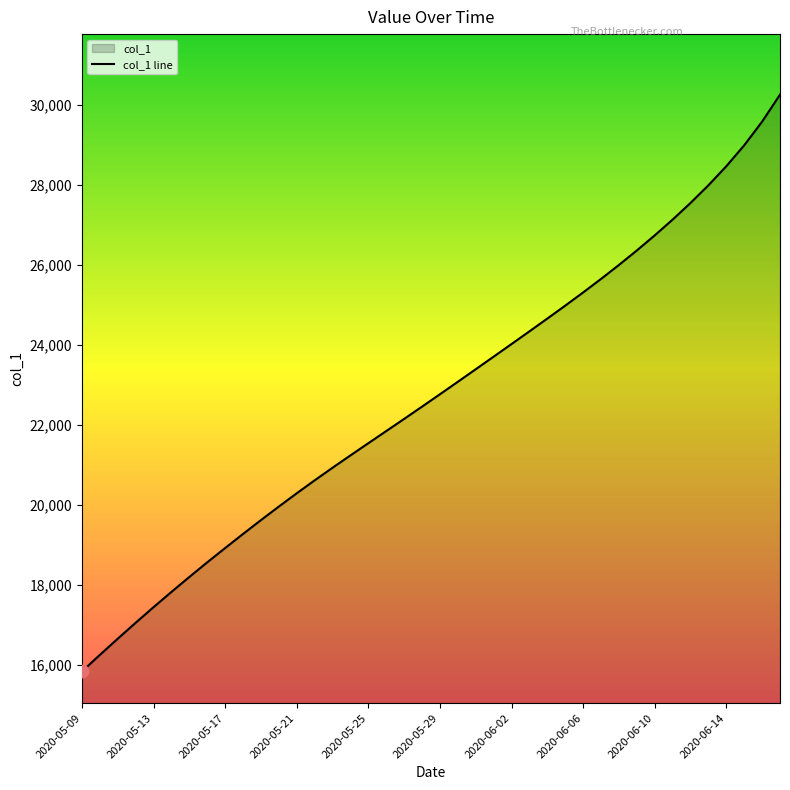

What is the change in value from 17 to 37?

+7141.1